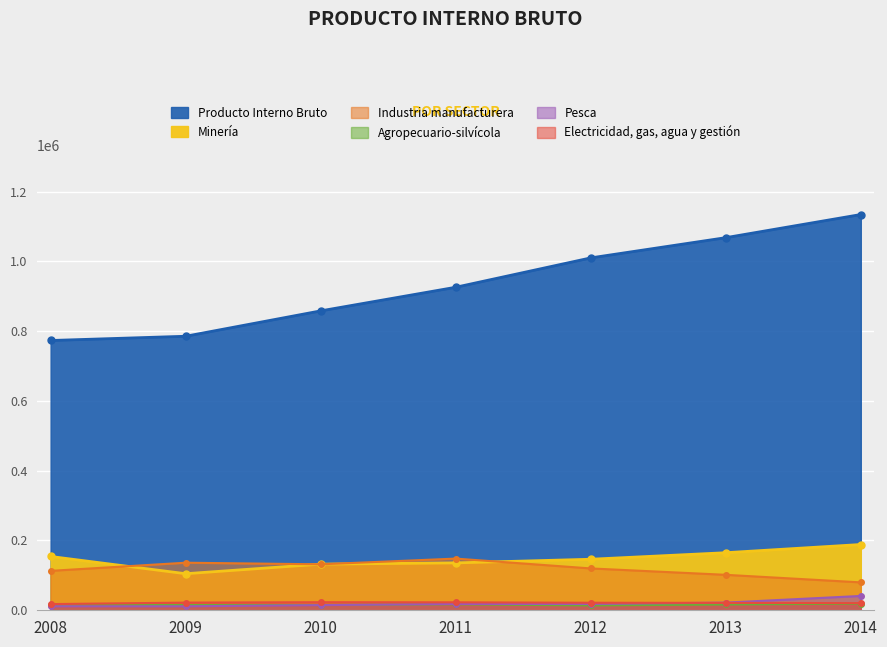

What is the difference between the maximum and second lowest values in the Industria manufacturera series?

46508